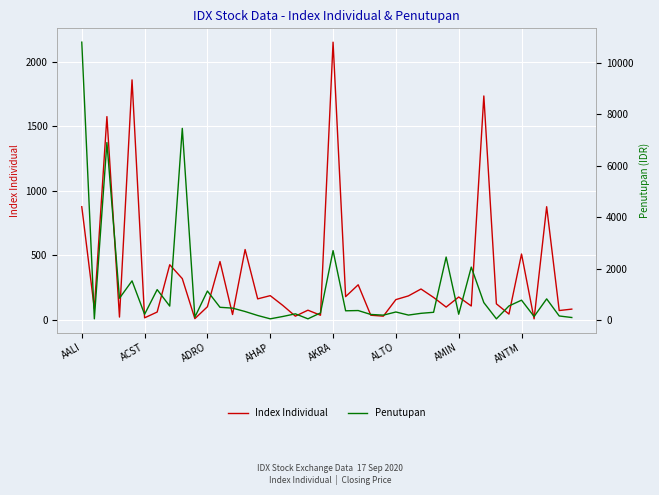

What are all the series names shown in the legend?

Index Individual, Penutupan